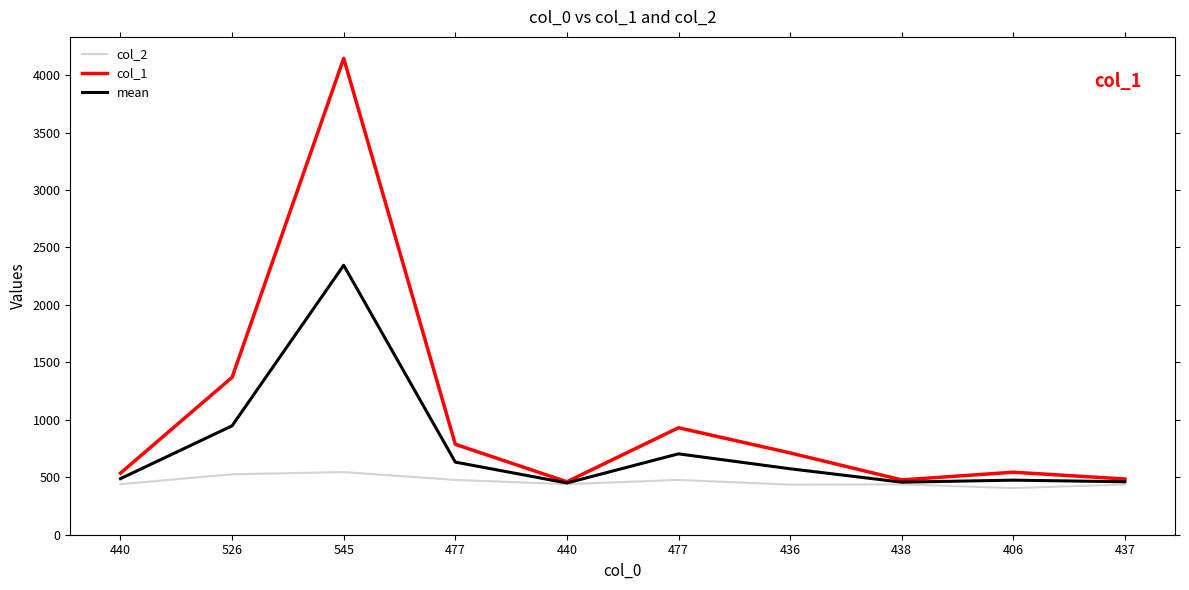

Between 436 and 477, which is larger?

477